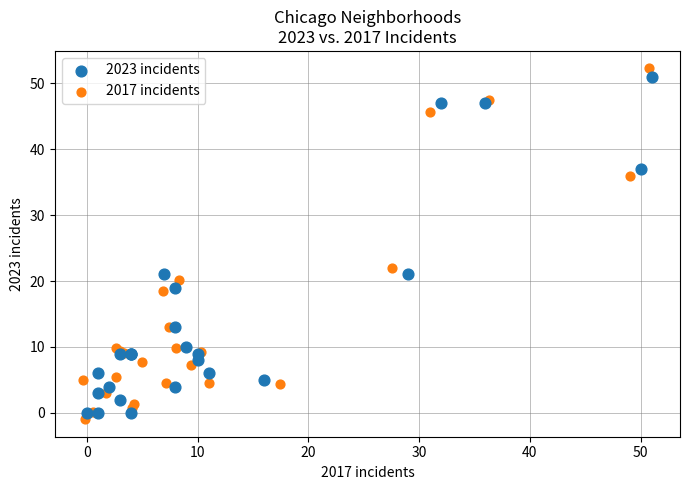

Which series has the widest spread of Y values?

2017 incidents